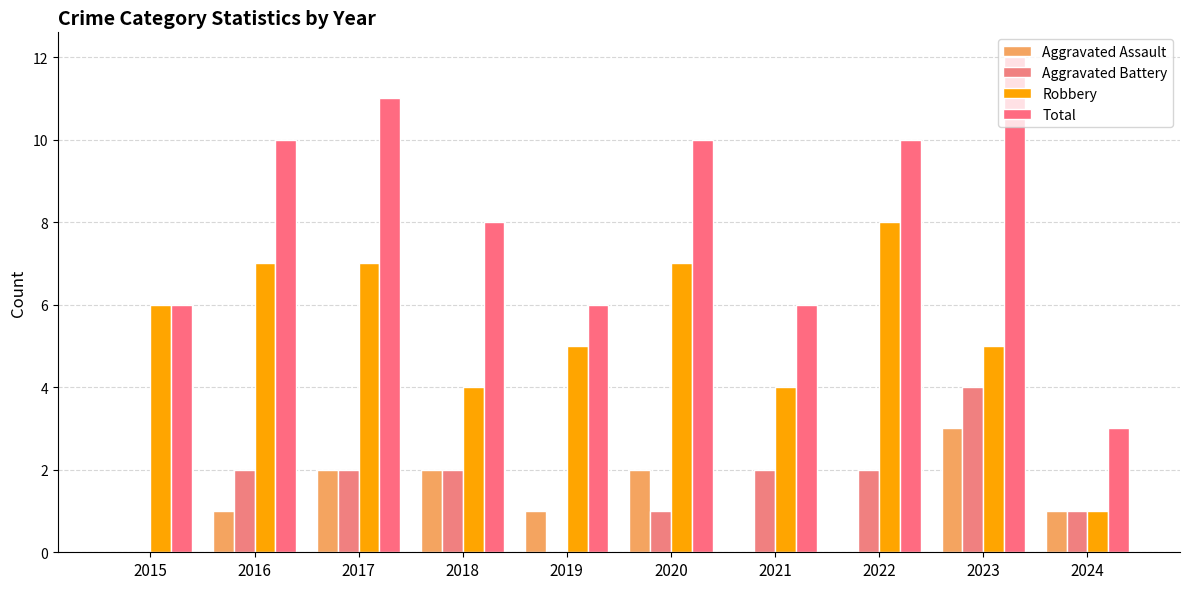

Which series has the largest total across all categories?

Total